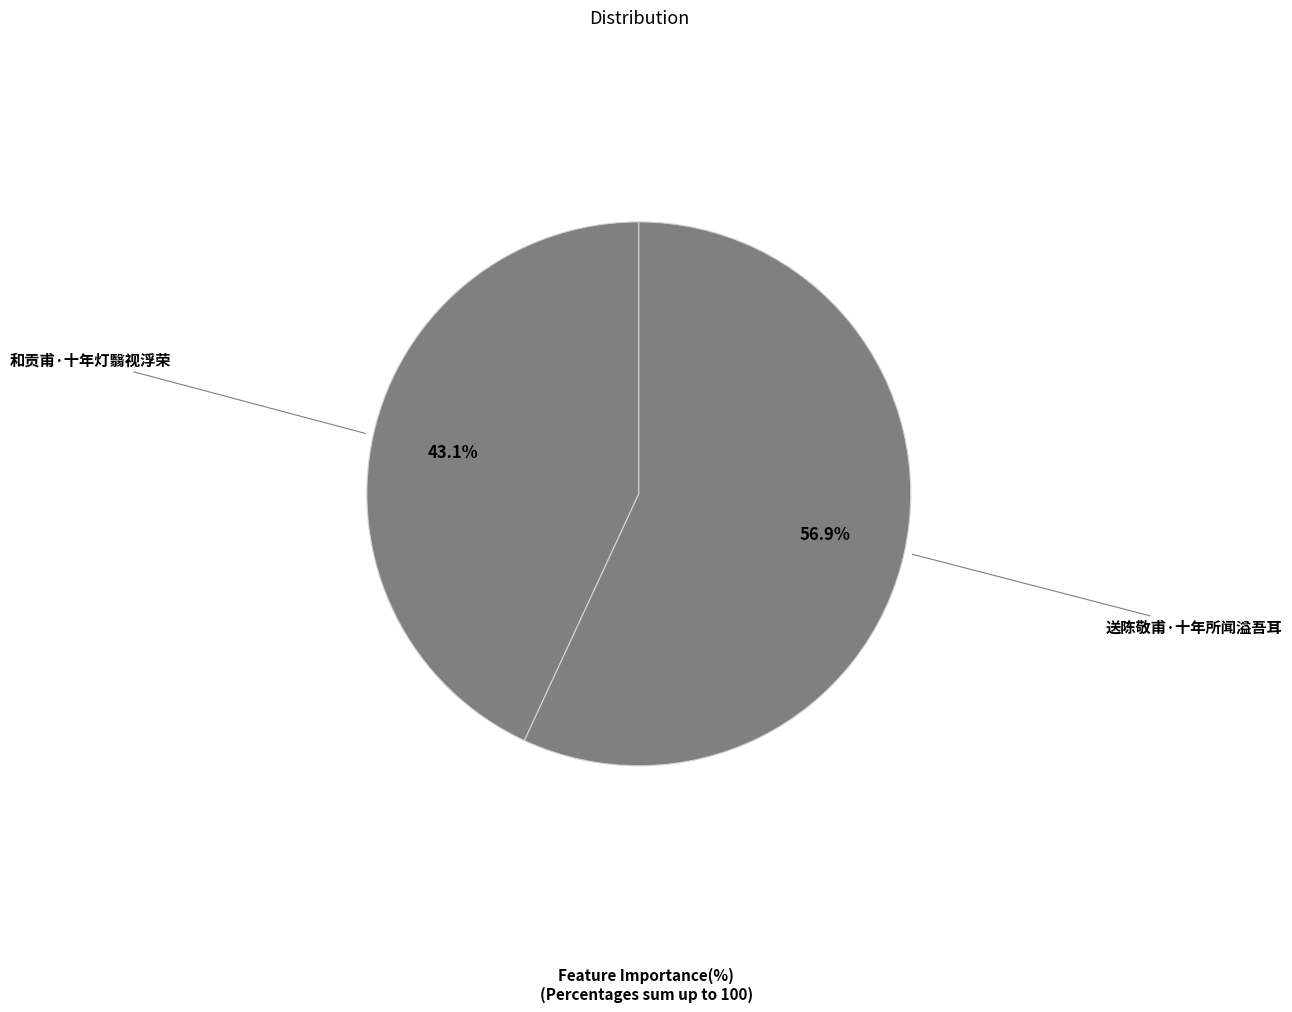

Does any single category account for the majority?

Yes